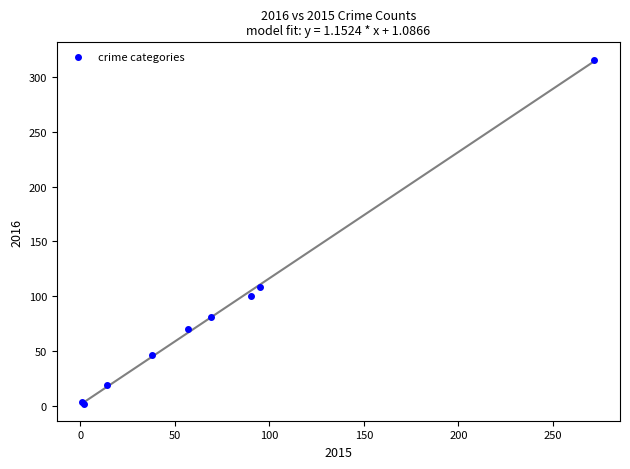

What Y value in the scatter plot is closest to 159?

108